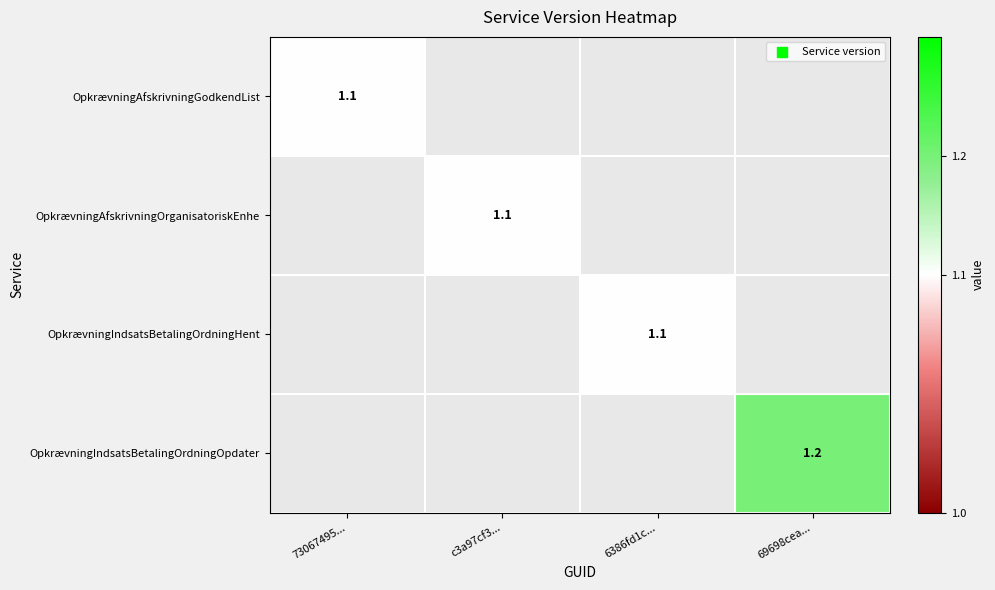

The OpkrævningIndsatsBetalingOrdningHent series shows 1.1 at 6386fd1c.... True or false?

True